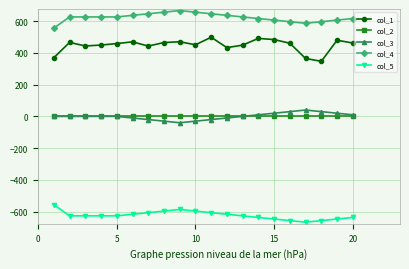

What is the maximum value for col_5?

-556.0